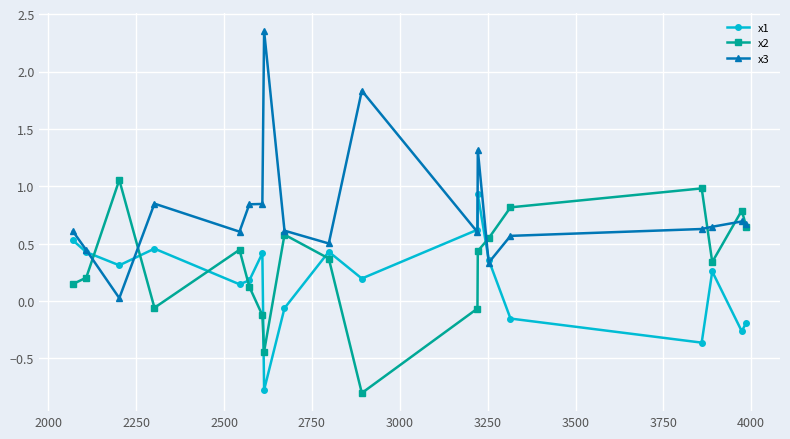

What is the value of the x2 point at the 2nd from the left?

0.2